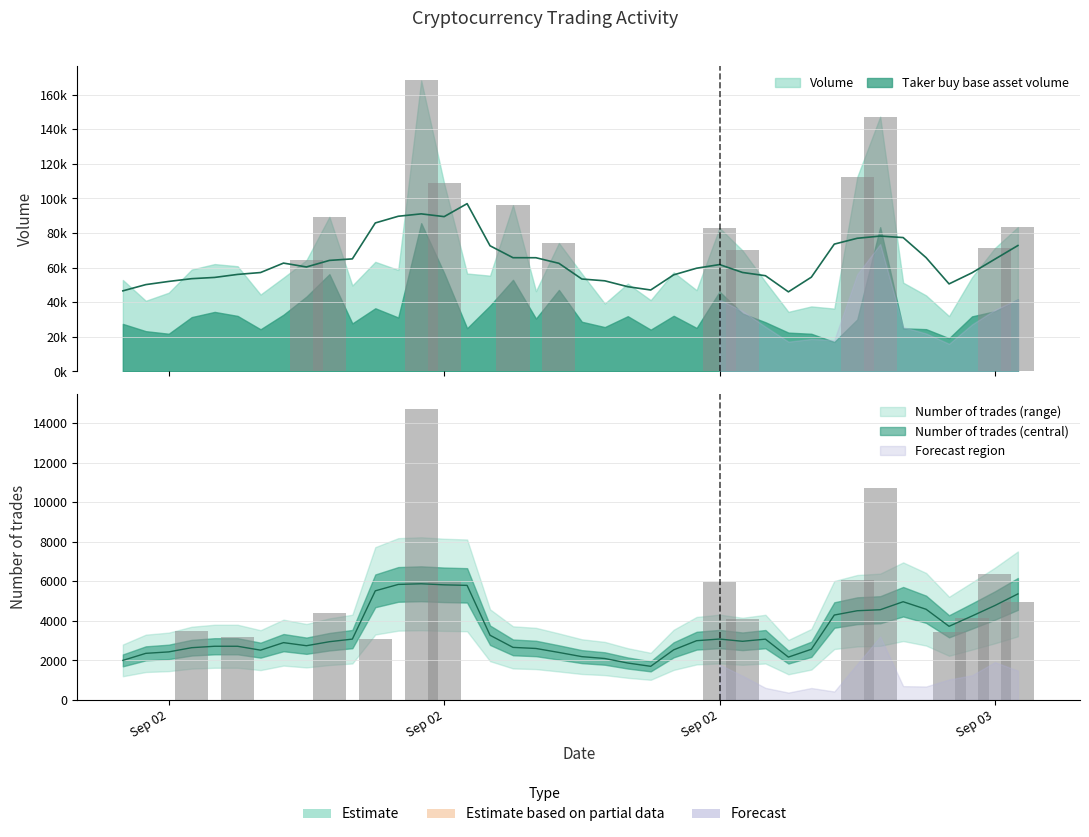

Where does the Taker buy base asset volume series first go above 31430?

3